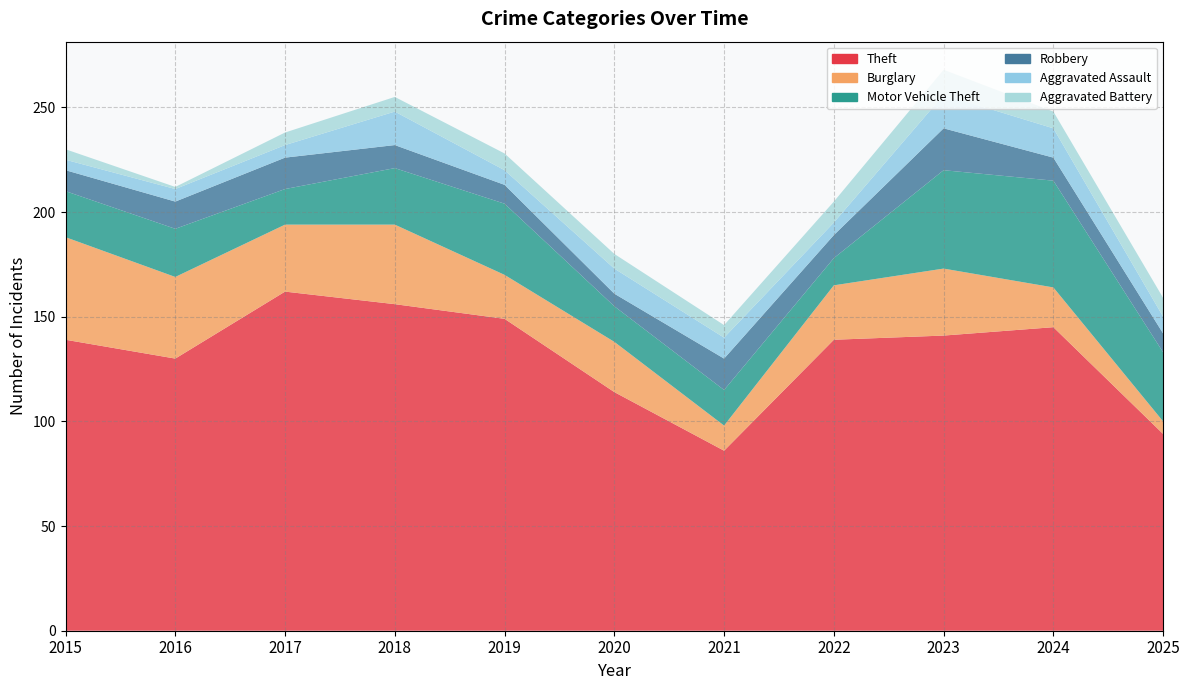

Reading right to left, list all the values displayed in this chart.

Theft: 94	145	141	139	86	114	149	156	162	130	139
Burglary: 6	19	32	26	12	24	21	38	32	39	49
Motor Vehicle Theft: 33	51	47	13	17	17	34	27	17	23	22
Robbery: 9	11	20	11	15	6	9	11	15	13	10
Aggravated Assault: 8	14	16	6	10	12	7	16	6	6	5
Aggravated Battery: 9	8	12	10	6	7	8	7	6	1	5